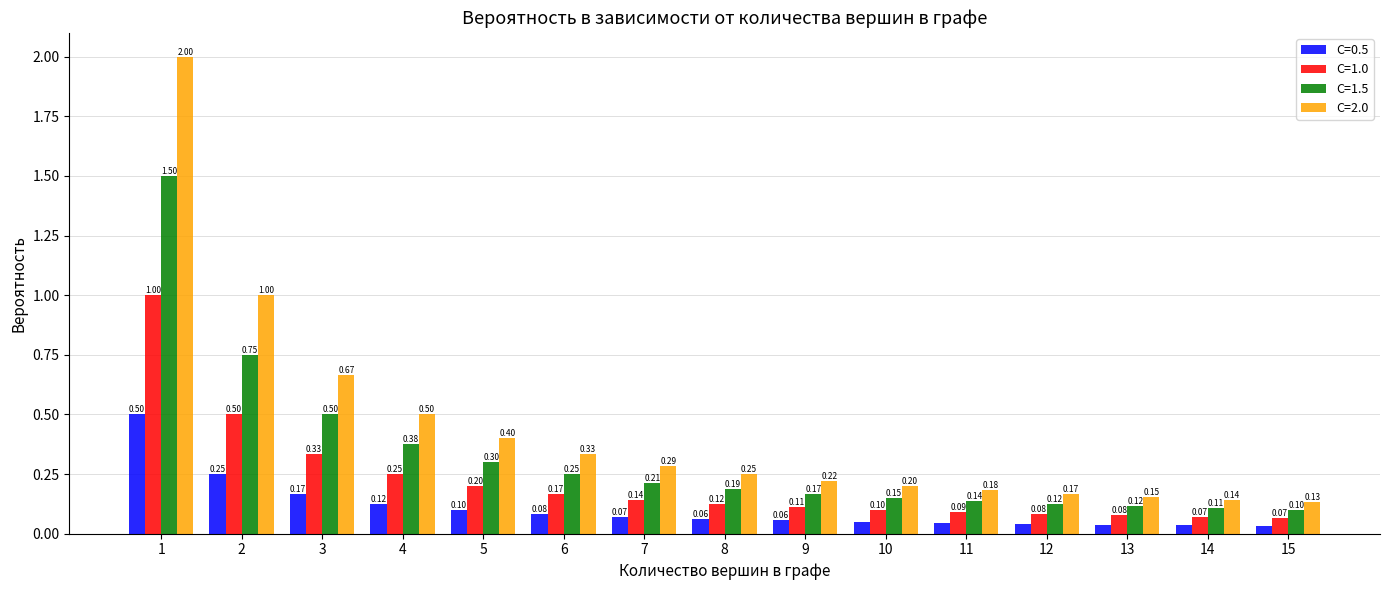

Which category has the highest value in the C=2.0 series?

1